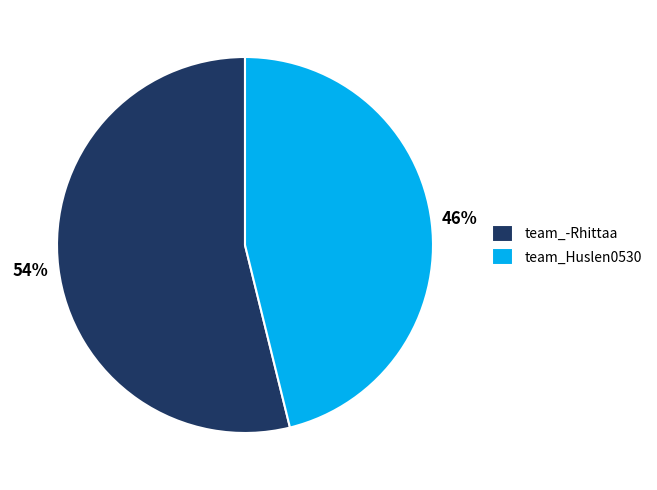

How many segments does this pie chart have?

2